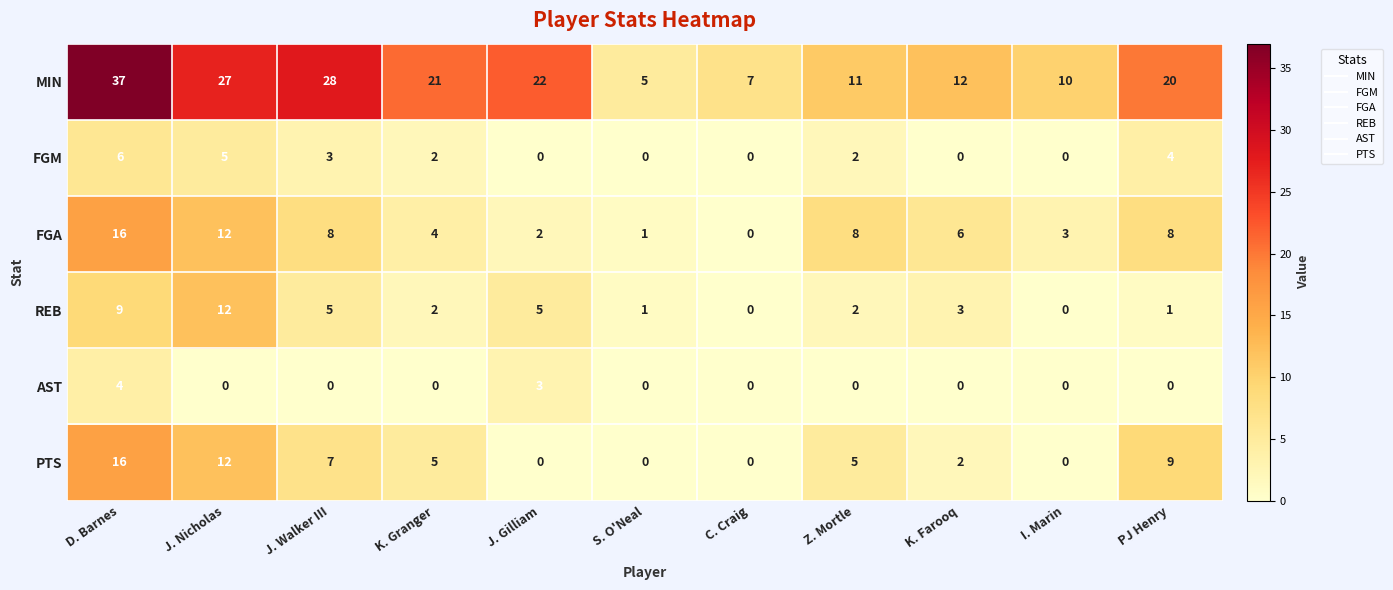

At which category is the sum across all series the highest?

D. Barnes